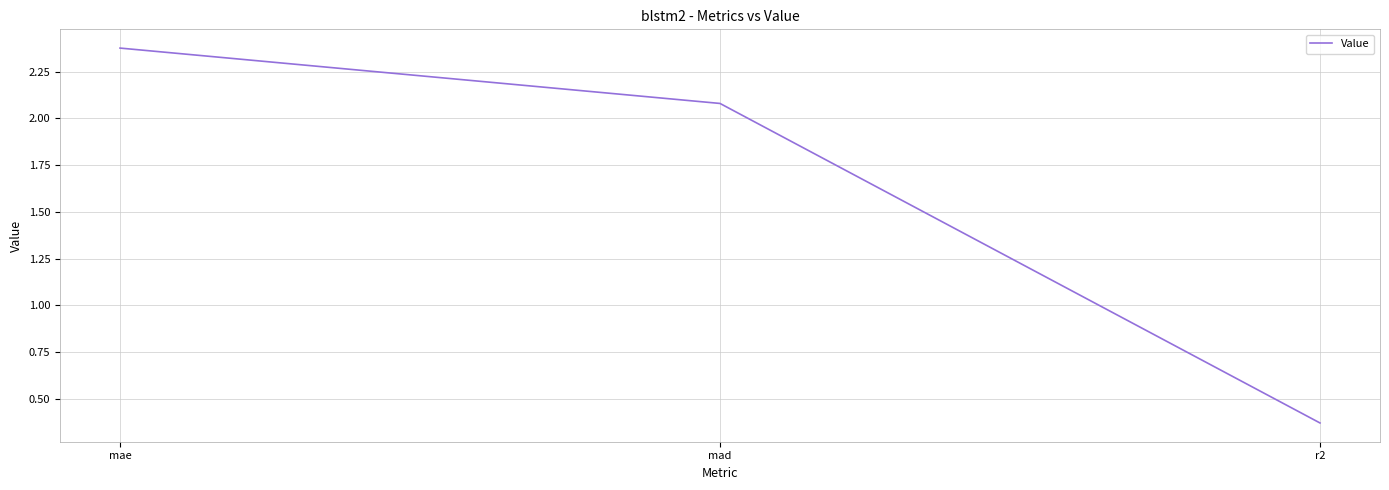

What is the average value?

1.6